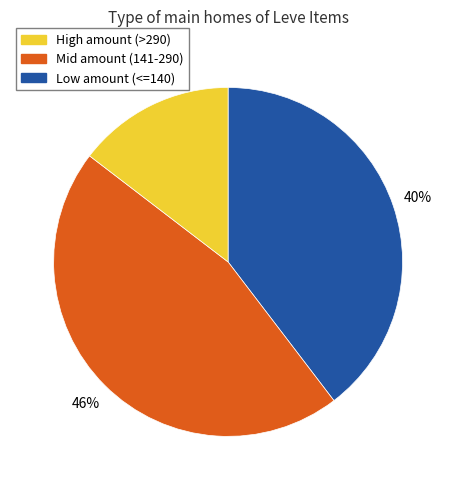

Is there any slice that represents more than half of the pie?

No